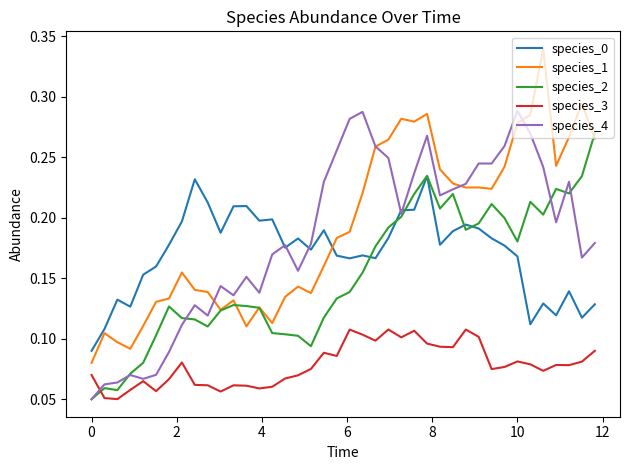

Rank the series by their maximum value, from highest to lowest.

species_1, species_4, species_2, species_0, species_3